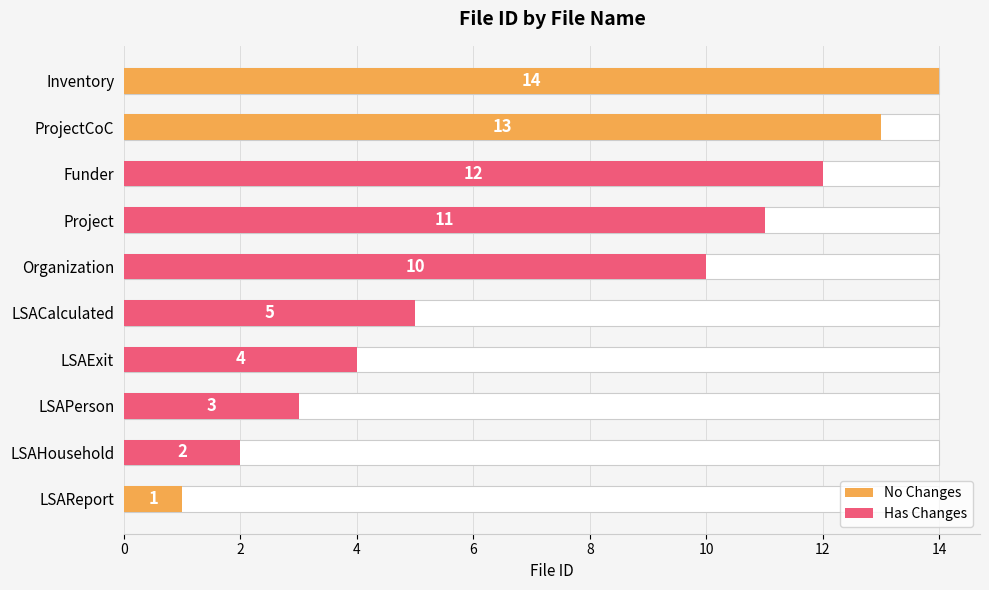

Does the chart contain stacked bars?

No